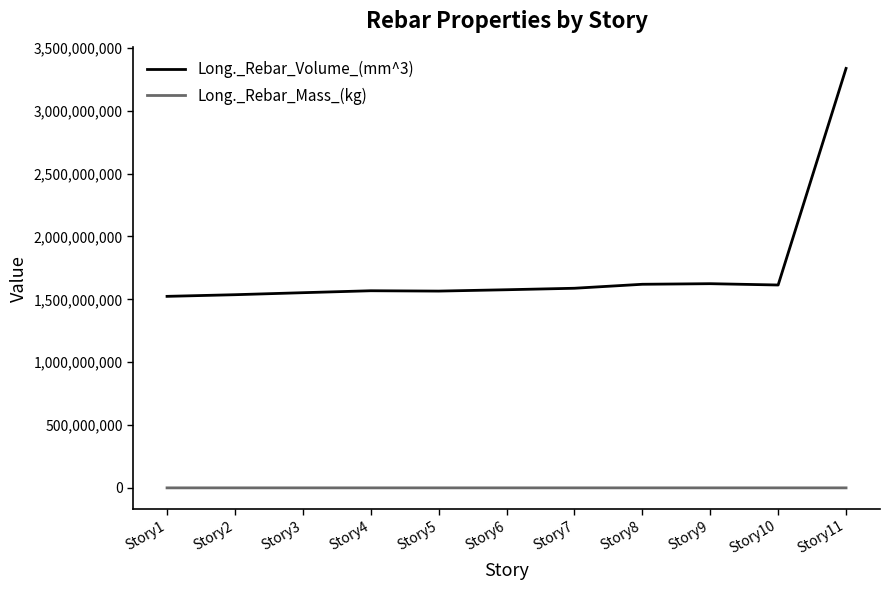

What is the spread (max minus min) of values at Story6?

1575987995.6